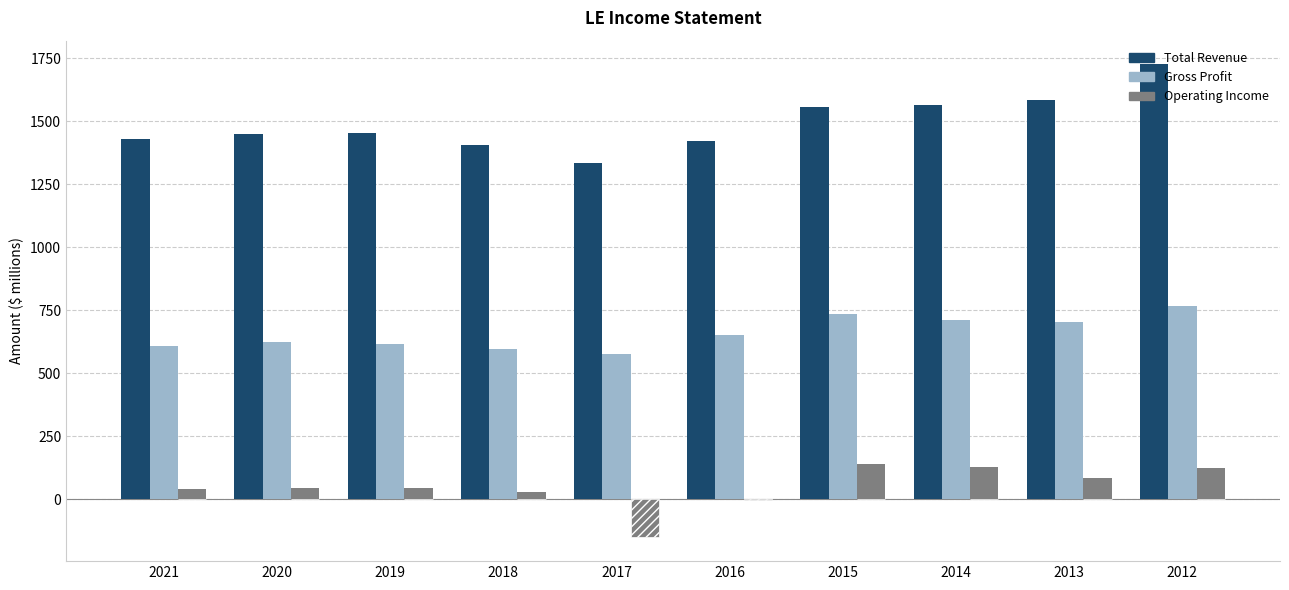

Which series has the largest total across all categories?

Total Revenue